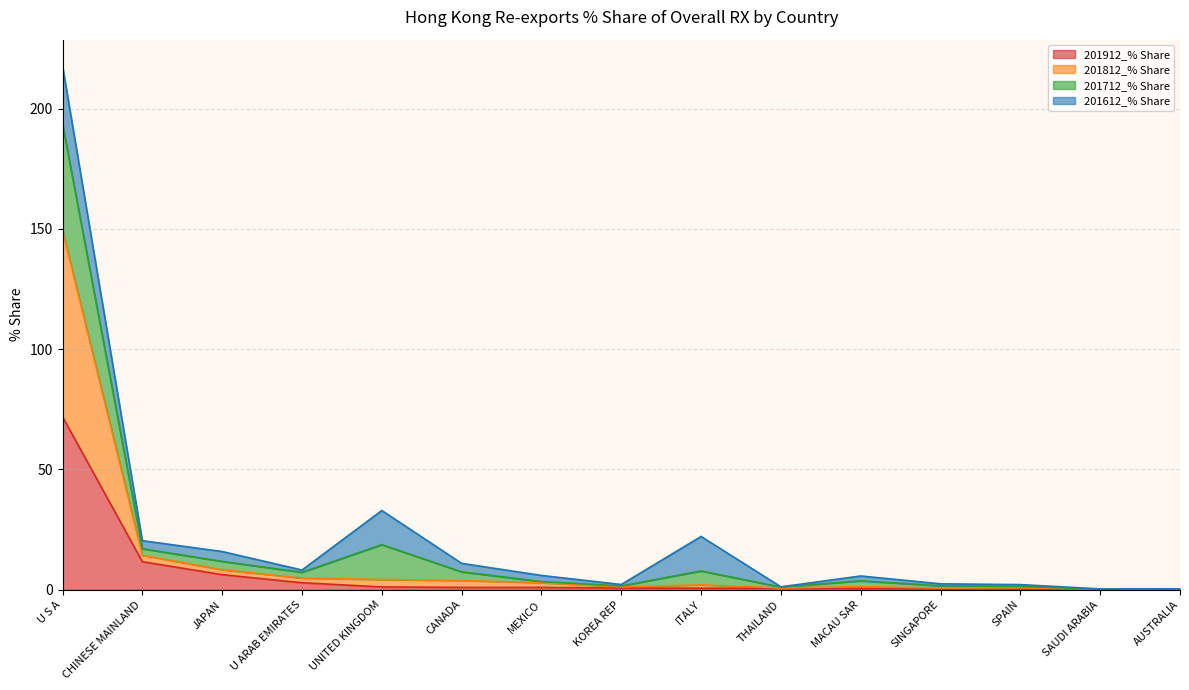

True or false: 201912_% Share and 201712_% Share intersect in this chart.

False